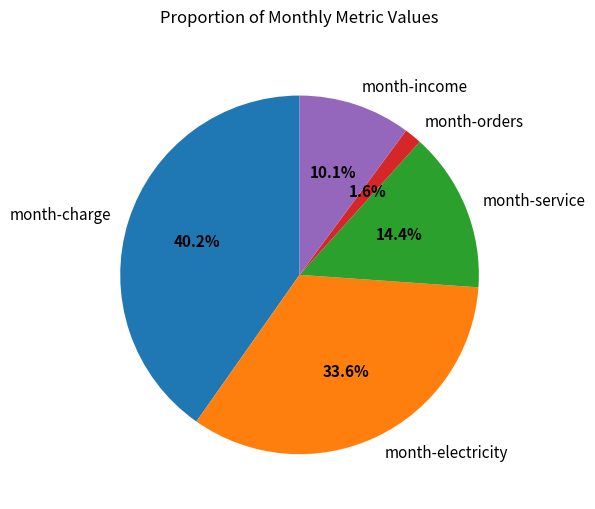

The month-orders slice represents 14% of the pie. True or false?

False